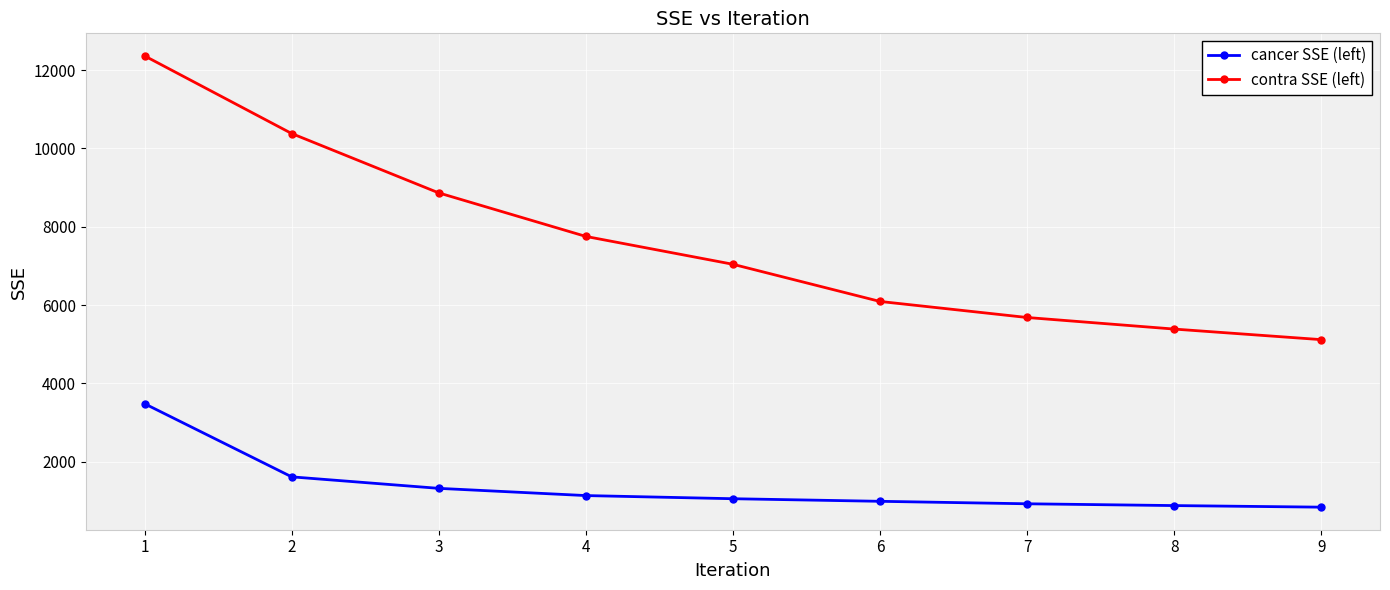

At which label does cancer SSE (left) reach its peak?

1